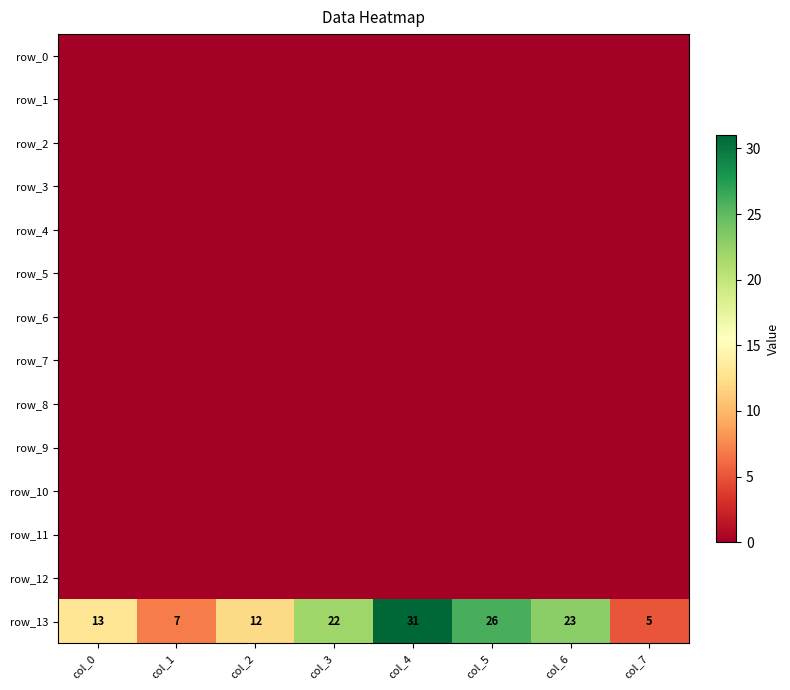

List the series in order of their peak value, lowest first.

row_0, row_1, row_2, row_3, row_4, row_5, row_6, row_7, row_8, row_9, row_10, row_11, row_12, row_13